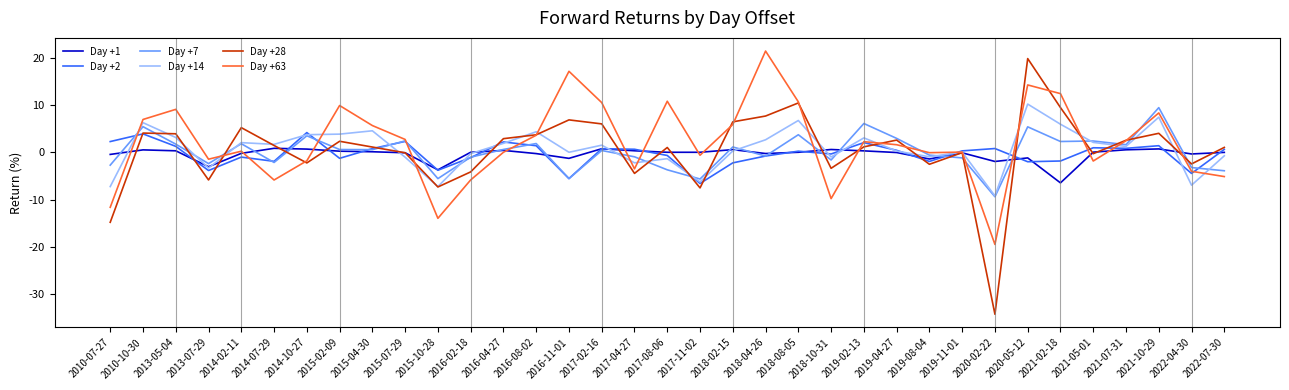

At which label does Day +14 reach its minimum?

2020-02-22